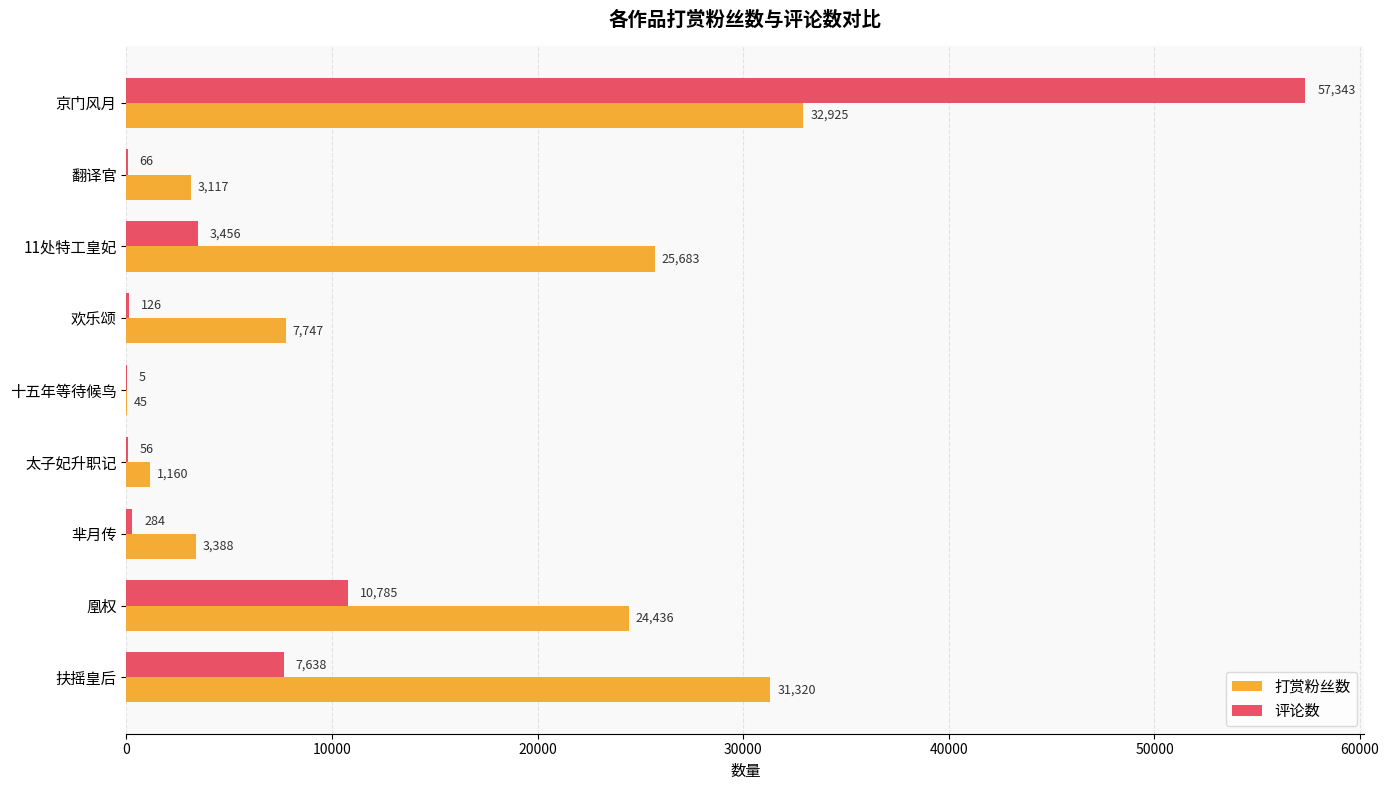

Which category has the highest value in the 评论数 series?

京门风月